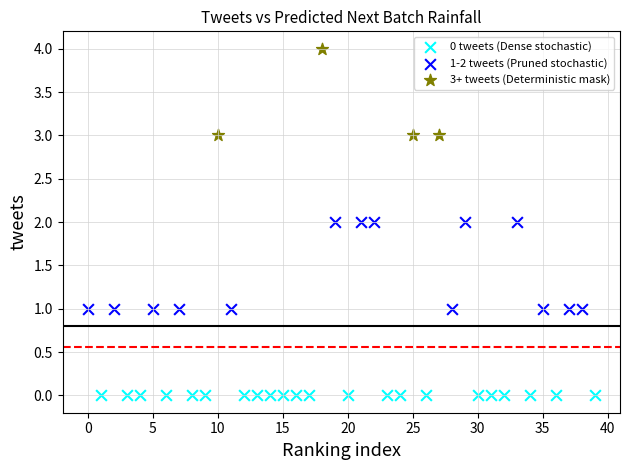

Which series reaches the minimum Y coordinate?

0 tweets (Dense stochastic)